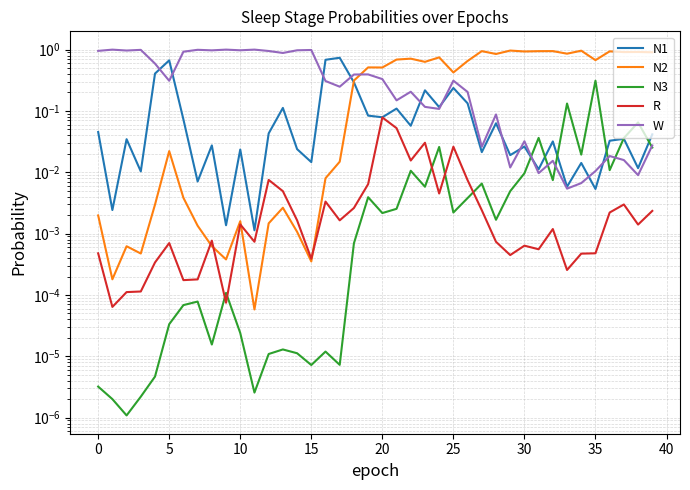

What is the label of the 39th point from the left?

38